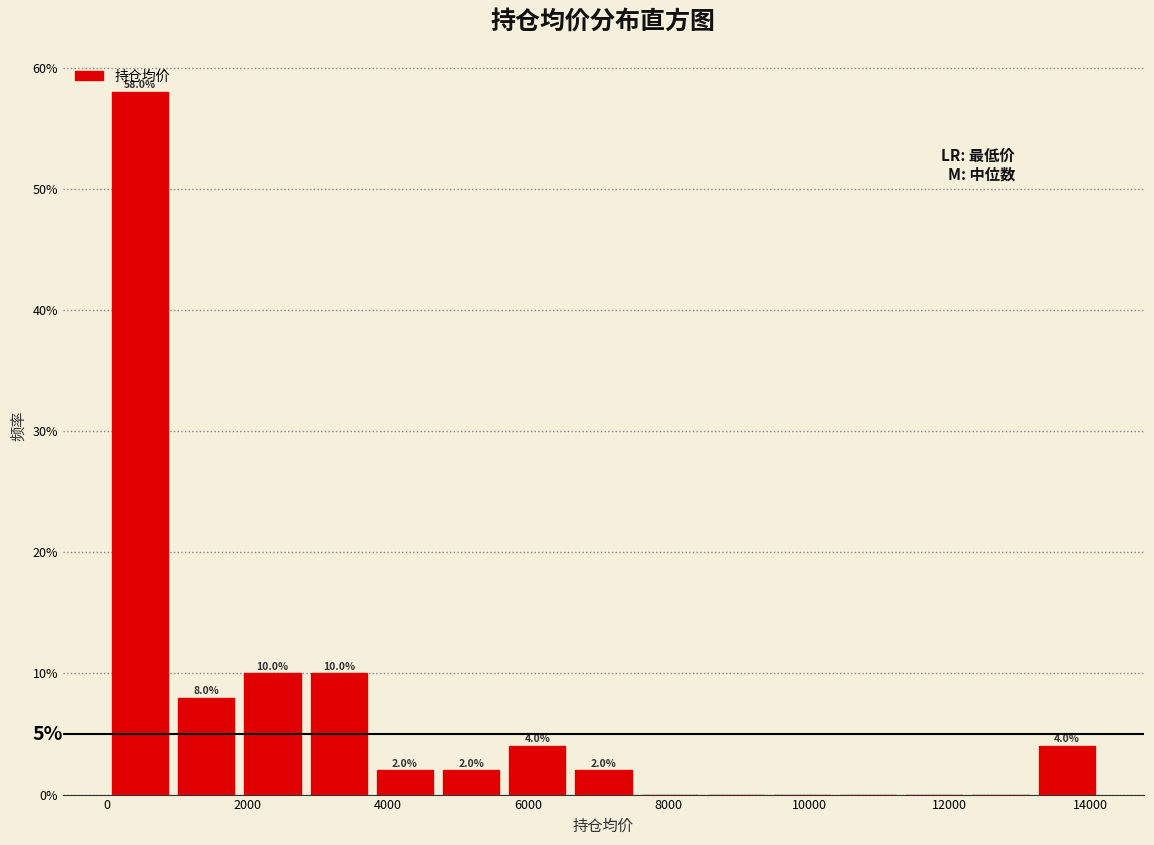

Over which range of the x-axis is the bar tallest?

0 to 1000